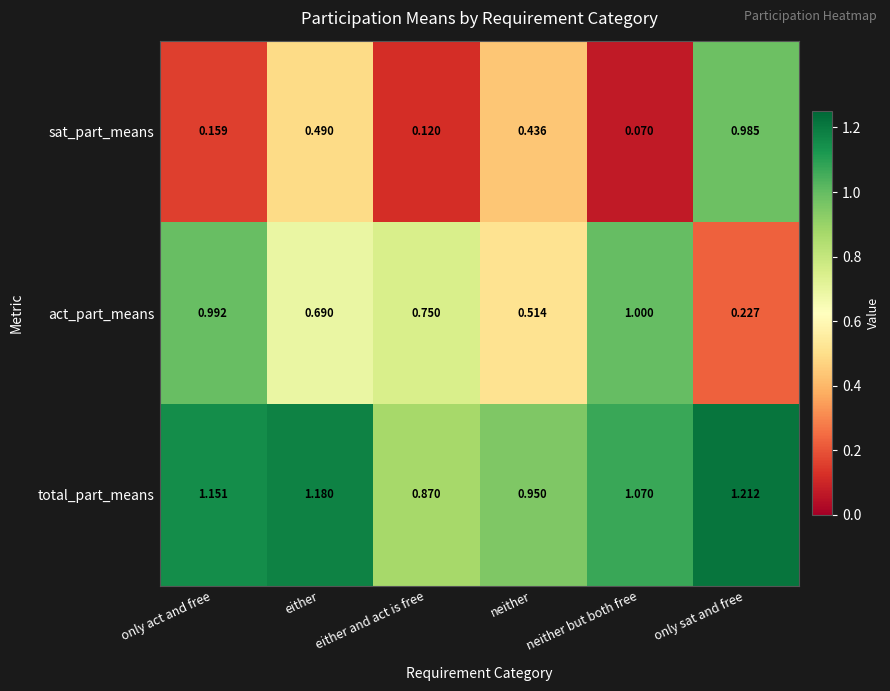

Which series has the largest range (max minus min)?

sat_part_means